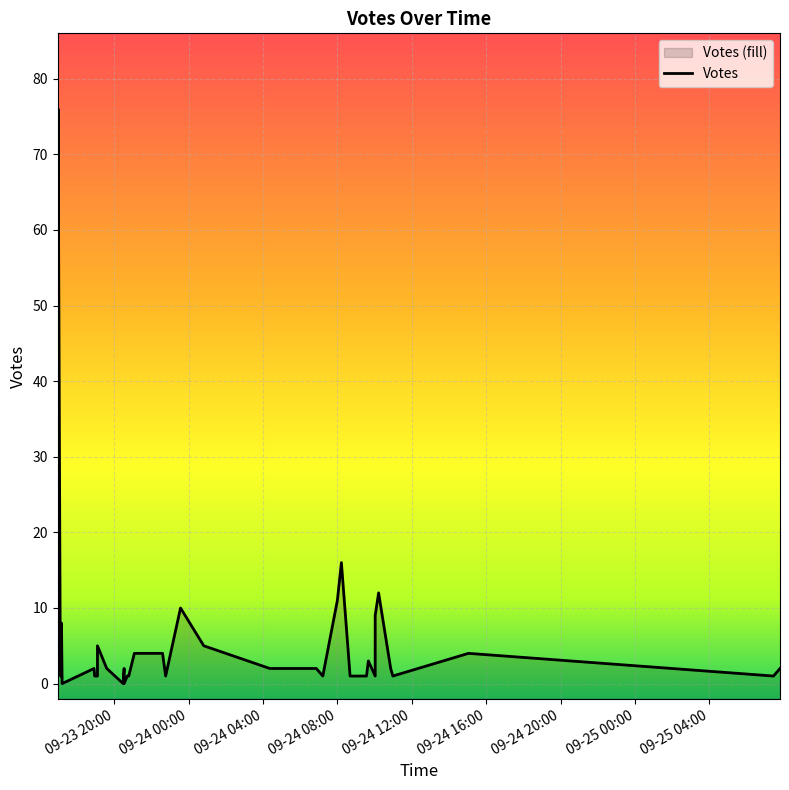

The chart shows a value of 0 at 2019-09-24 10:59. True or false?

False